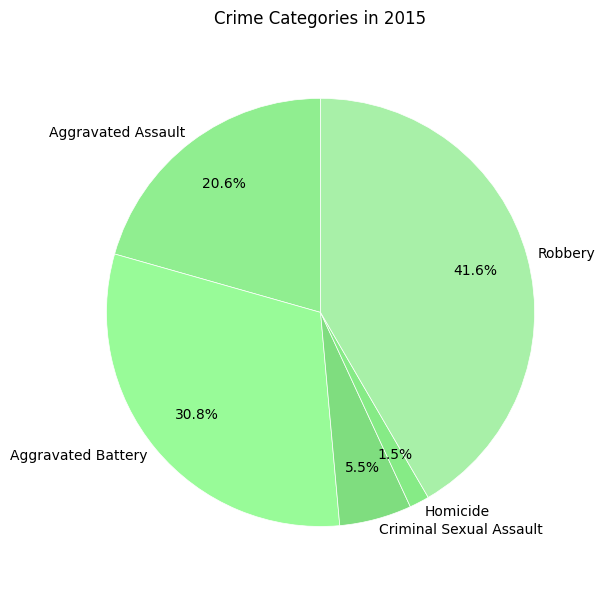

Does Homicide account for over 50% of the chart?

No